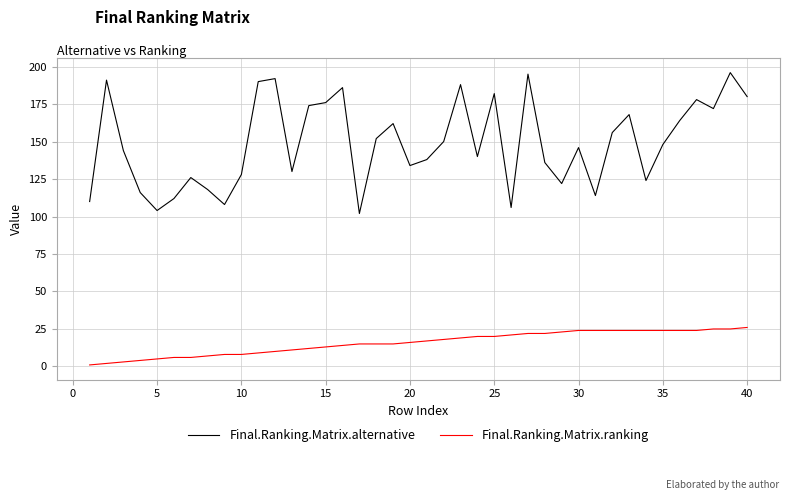

Which series has the largest total across all categories?

Final.Ranking.Matrix.alternative